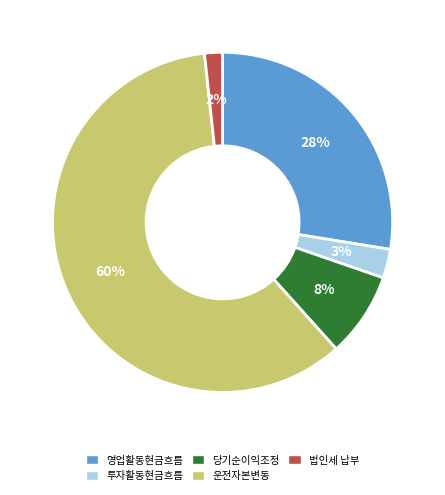

Which category accounts for the majority?

운전자본변동